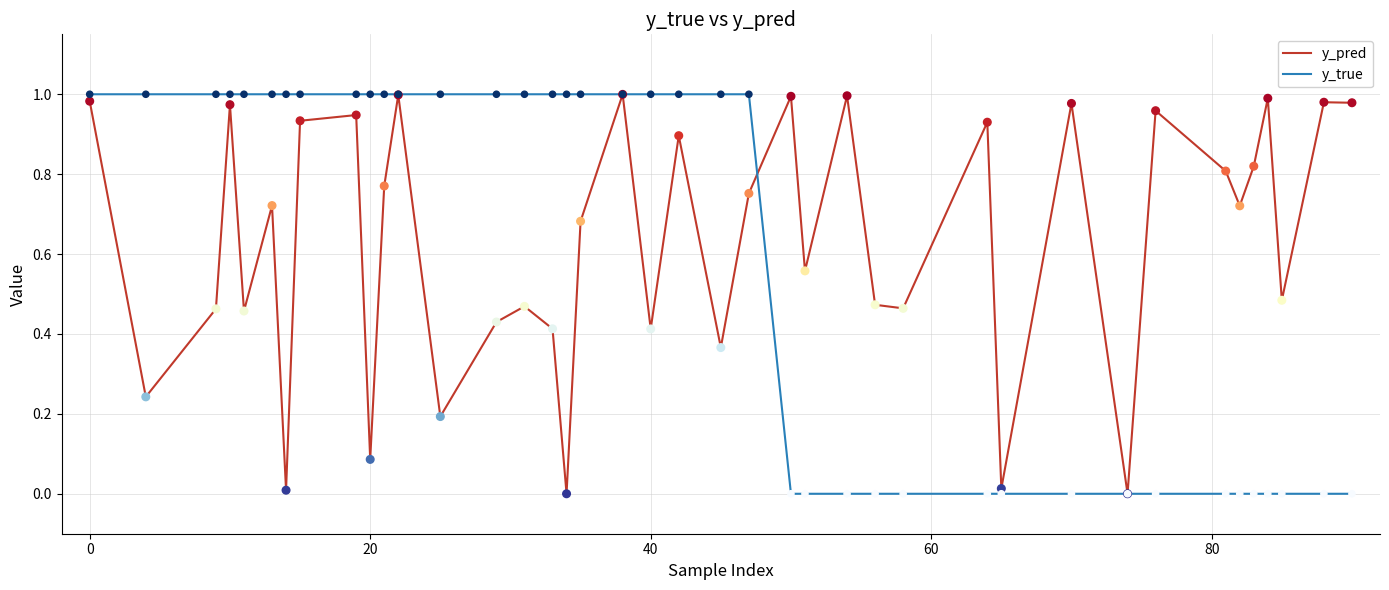

Which series has the largest total across all categories?

y_pred